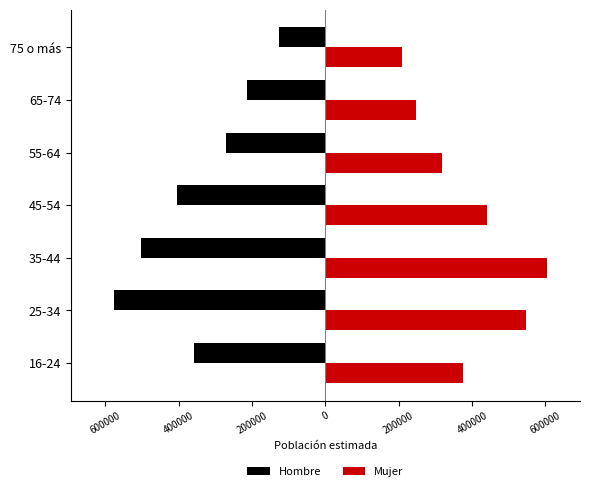

What is the difference between the second highest and minimum values in the Mujer series?

339500